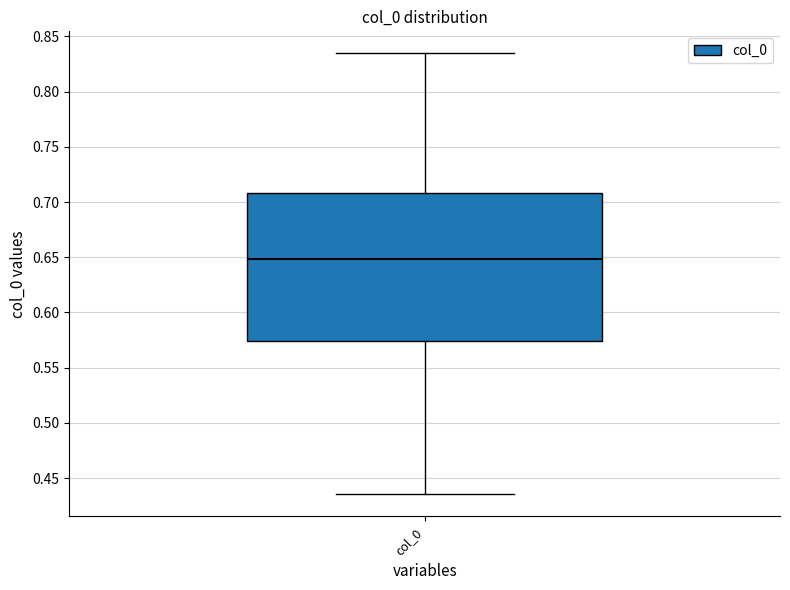

Transcribe this box plot: give where the median line is, the range the box spans, and where the two whiskers end, as read against the y-axis. The values are not printed on the chart, so give them approximately, as read against the axis.

median 0.650, box 0.575 to 0.710, whiskers 0.435 to 0.835